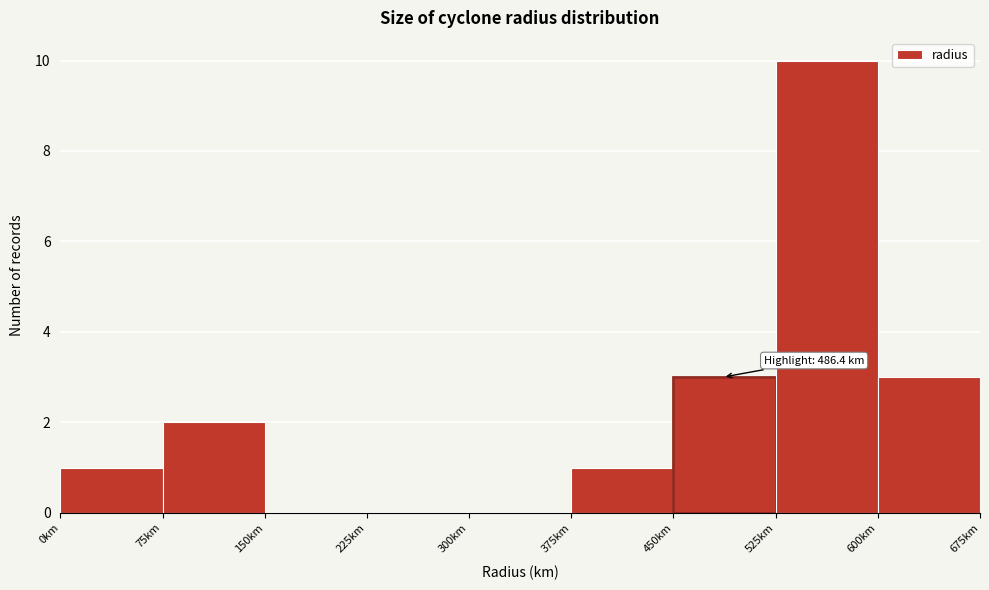

Over which range of the x-axis is the bar tallest?

525 to 600